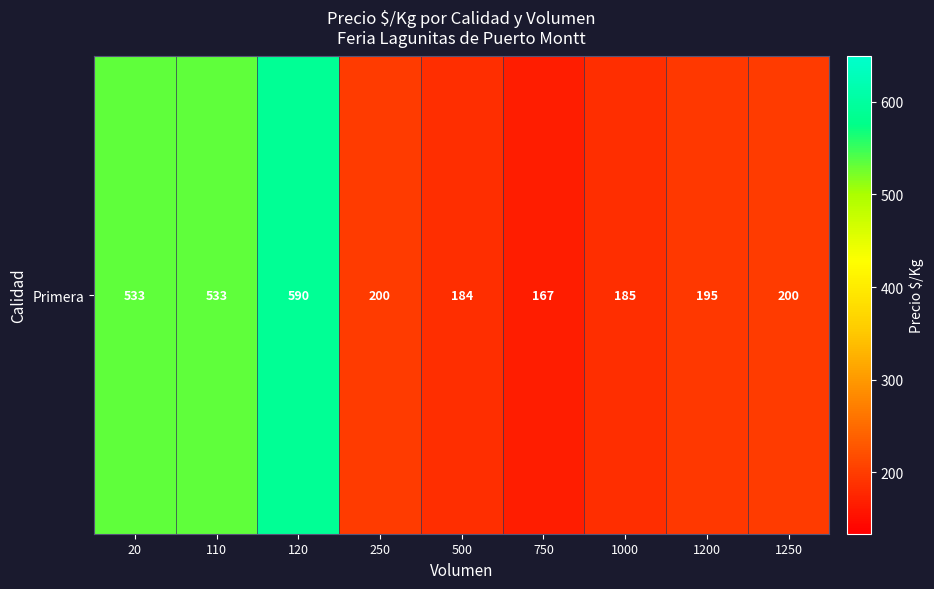

At which category does the chart reach its peak across all series?

120